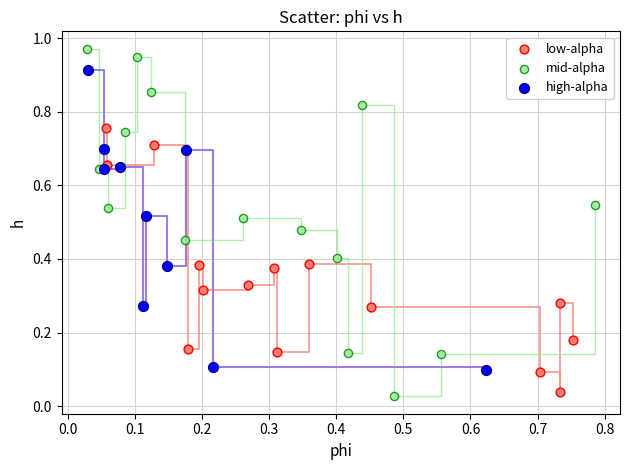

Which series contains the lowest Y value?

mid-alpha